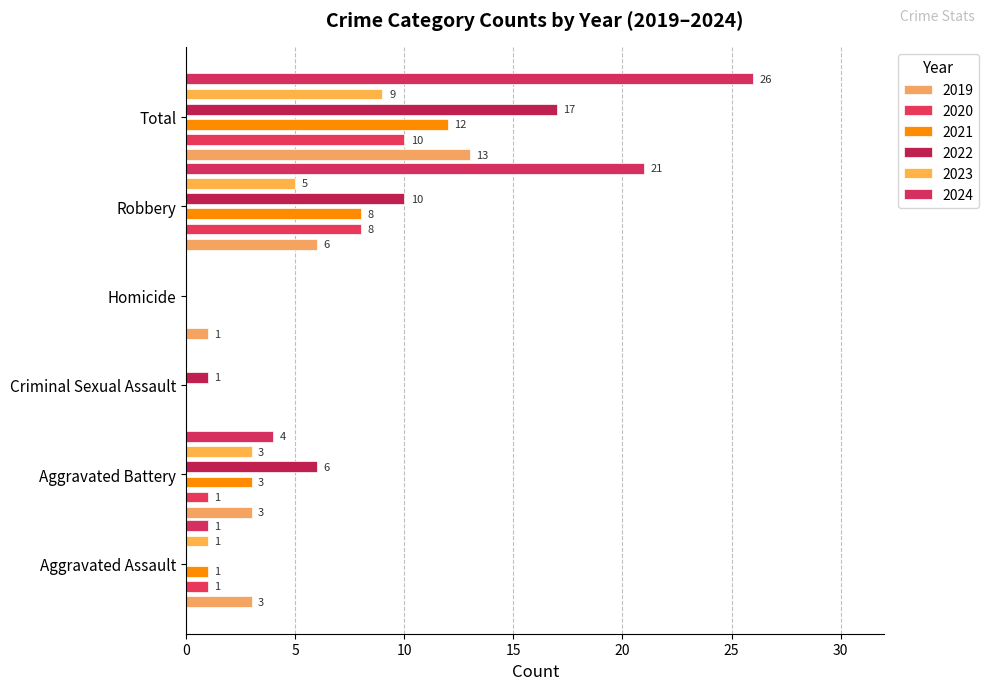

How many bars are there in total?

36